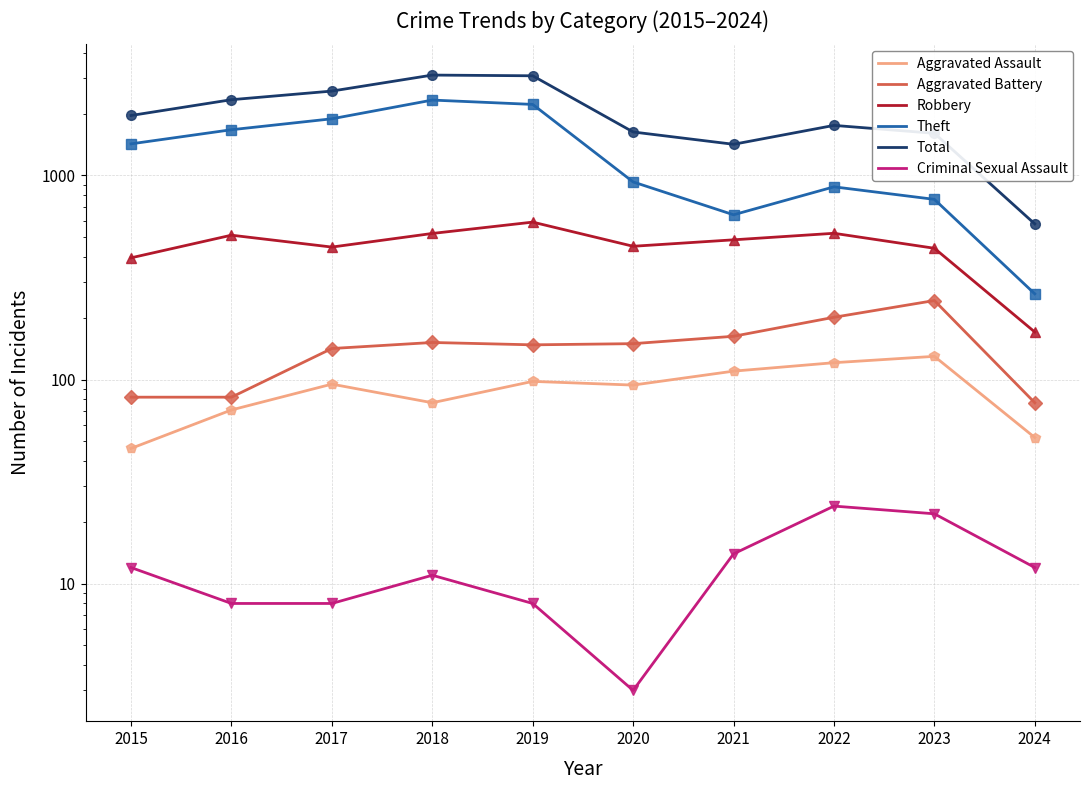

What is the difference between the maximum and minimum values in the Aggravated Battery series?

167